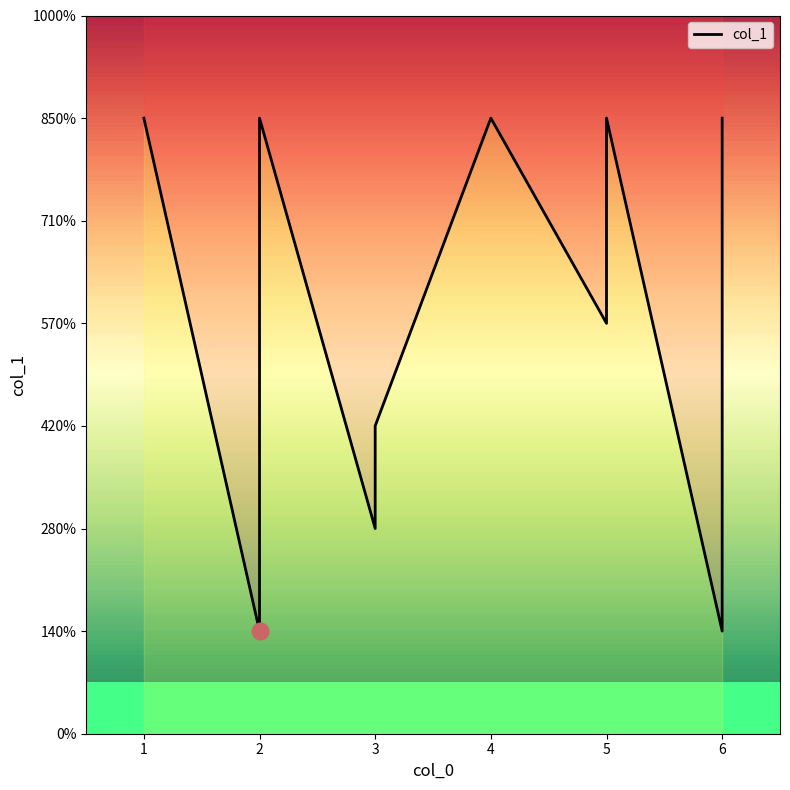

Reading right to left, extract all data points from this chart.

6	1	6	4	6	3	2	6	1	6